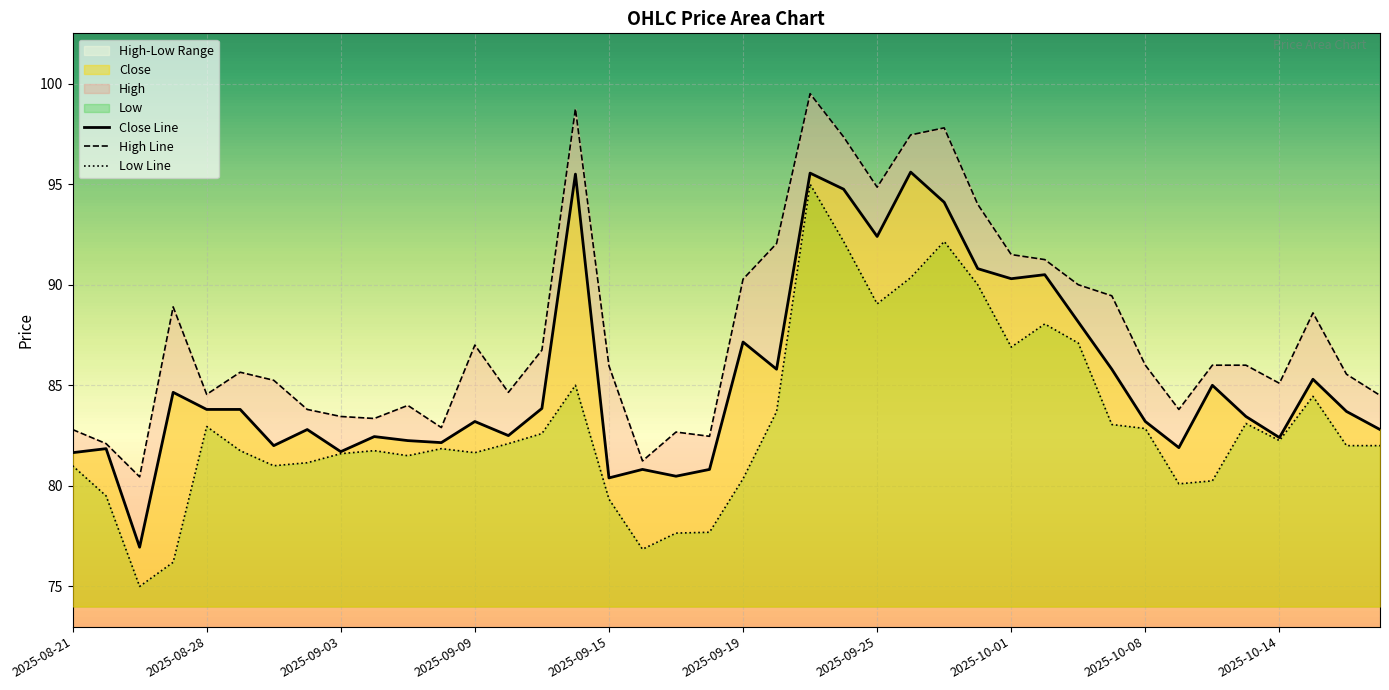

True or false: Low Line and Close Line intersect in this chart.

False